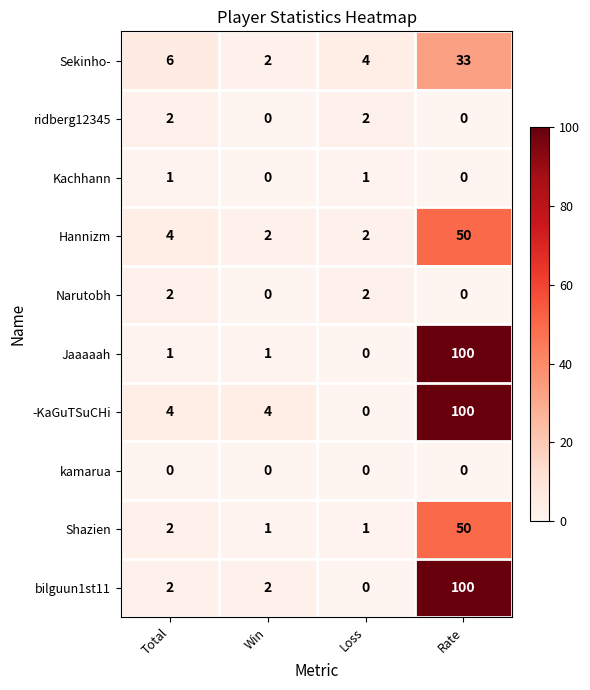

What is the difference between the highest and lowest values at Total?

6